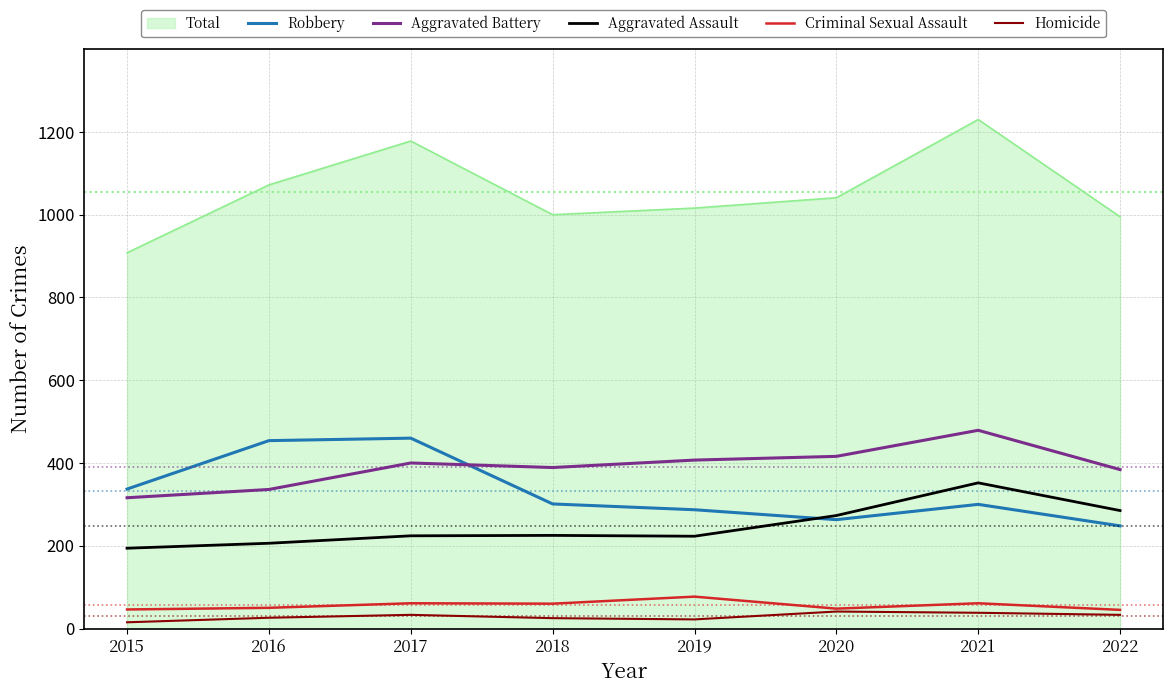

What is the maximum value for Aggravated Assault?

352